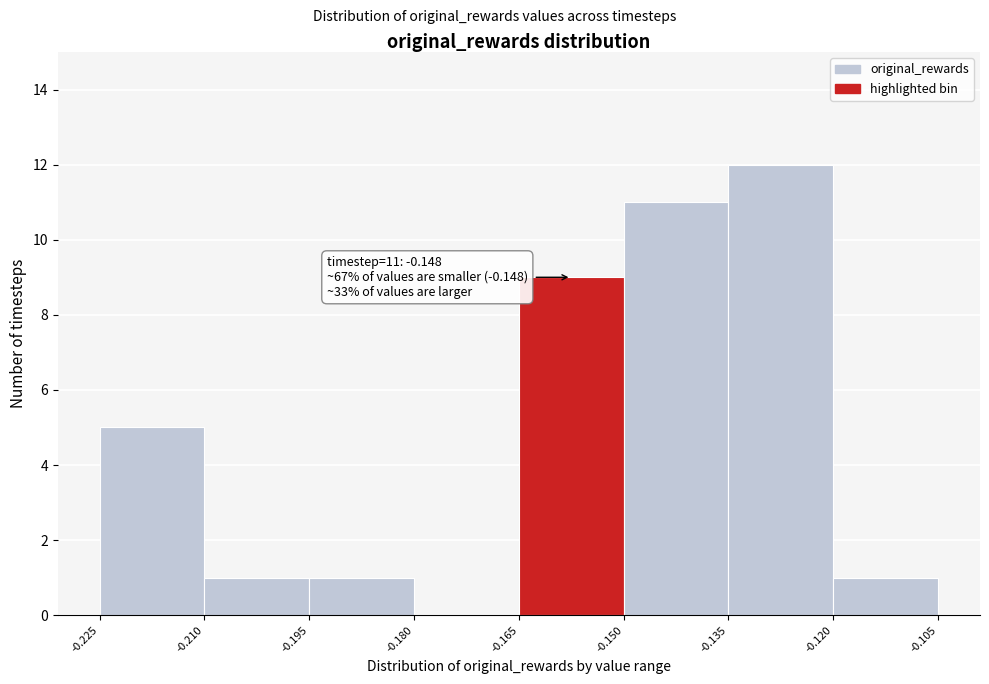

Which range on the x-axis has the tallest bar?

-0.135 to -0.120